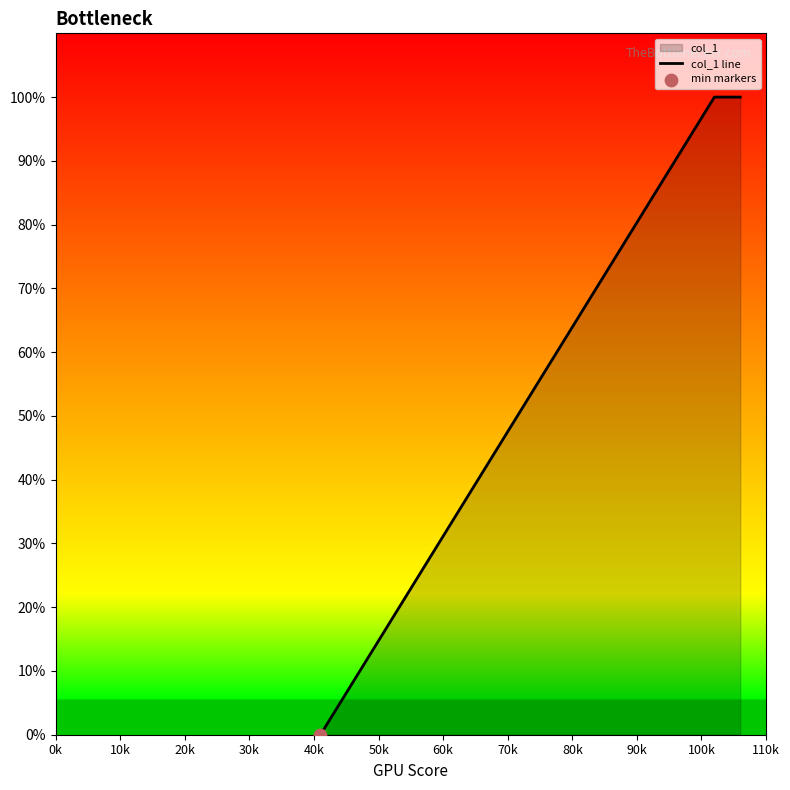

Approximately how many times larger is the value at 20k compared to 40k?

1.0